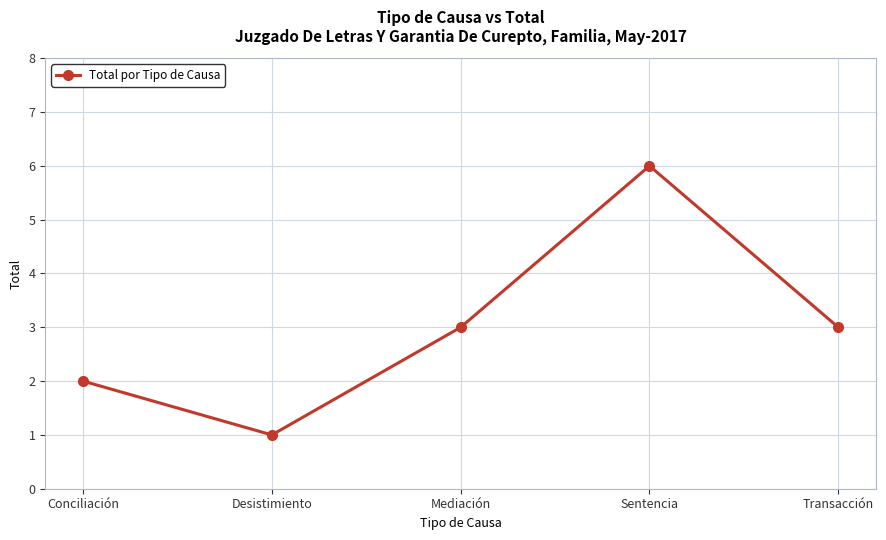

What is the label of the 2nd point from the right?

Sentencia